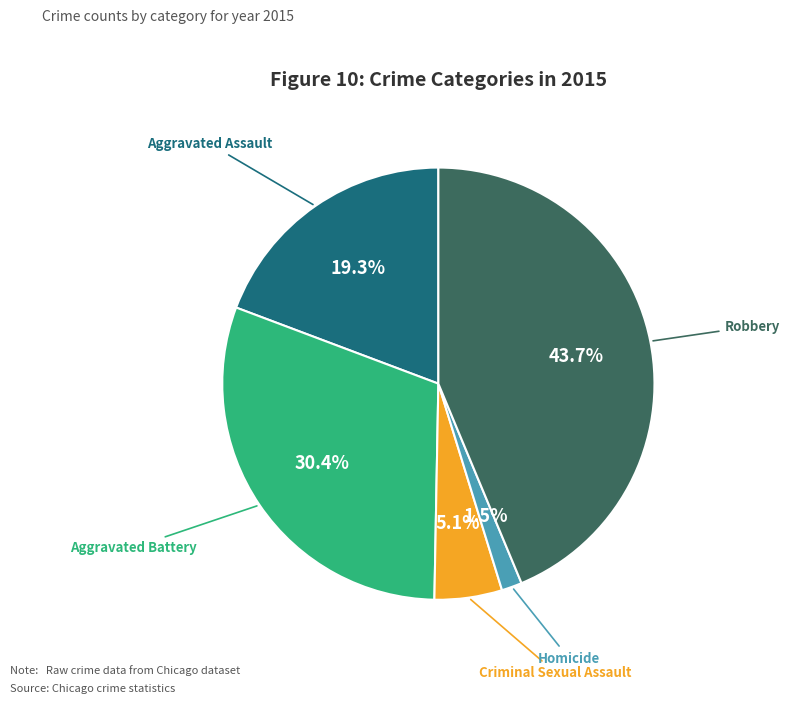

Approximately how many times larger is the value at Aggravated Battery compared to Aggravated Assault?

1.6